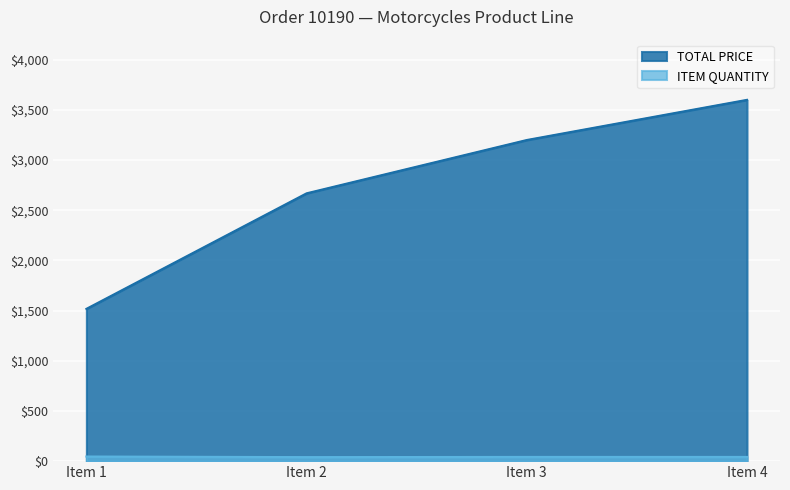

Count the number of categories in the chart.

4